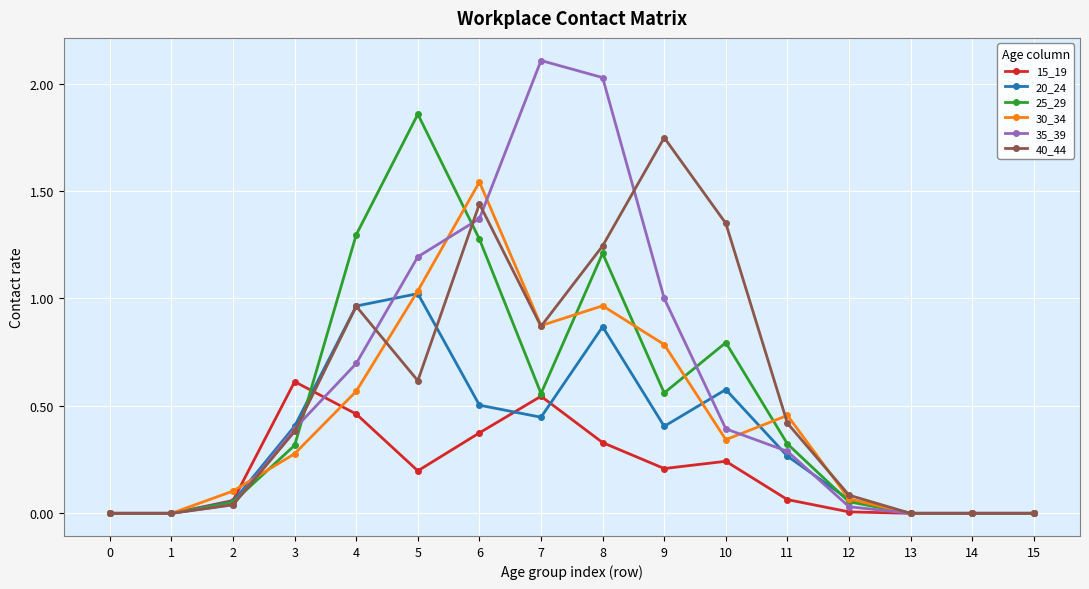

Which series has the largest range (max minus min)?

35_39